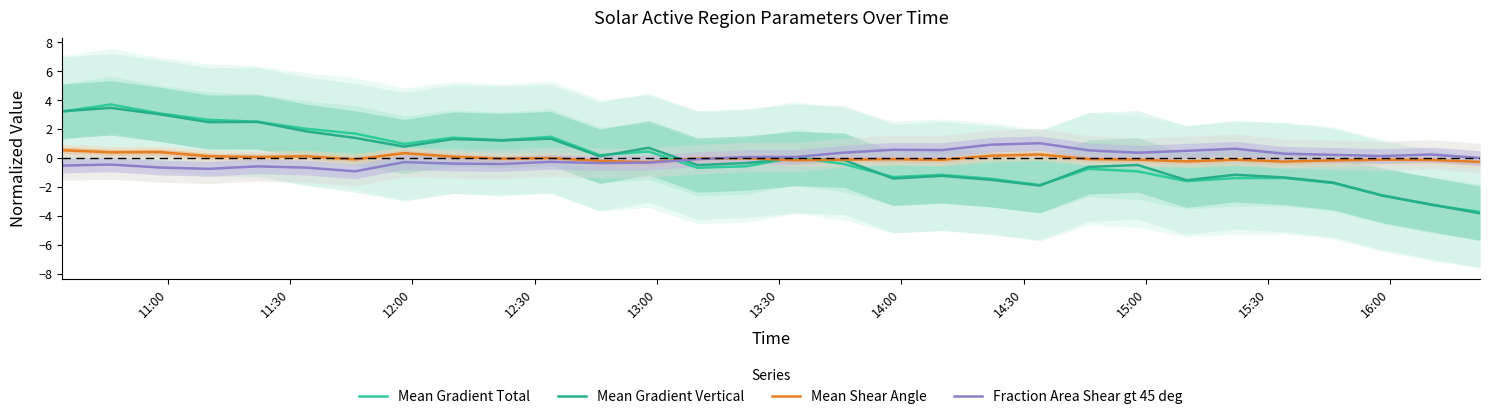

What is the difference between the second highest and second lowest values in the Mean Shear Angle series?

0.7